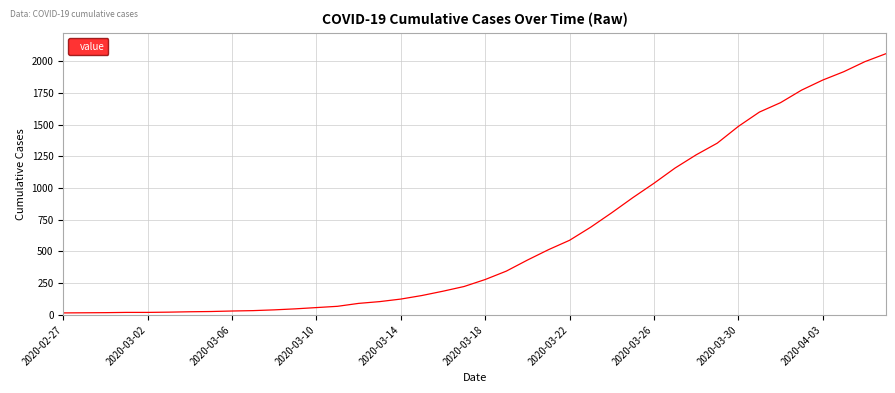

What is the sum of all values?

25060